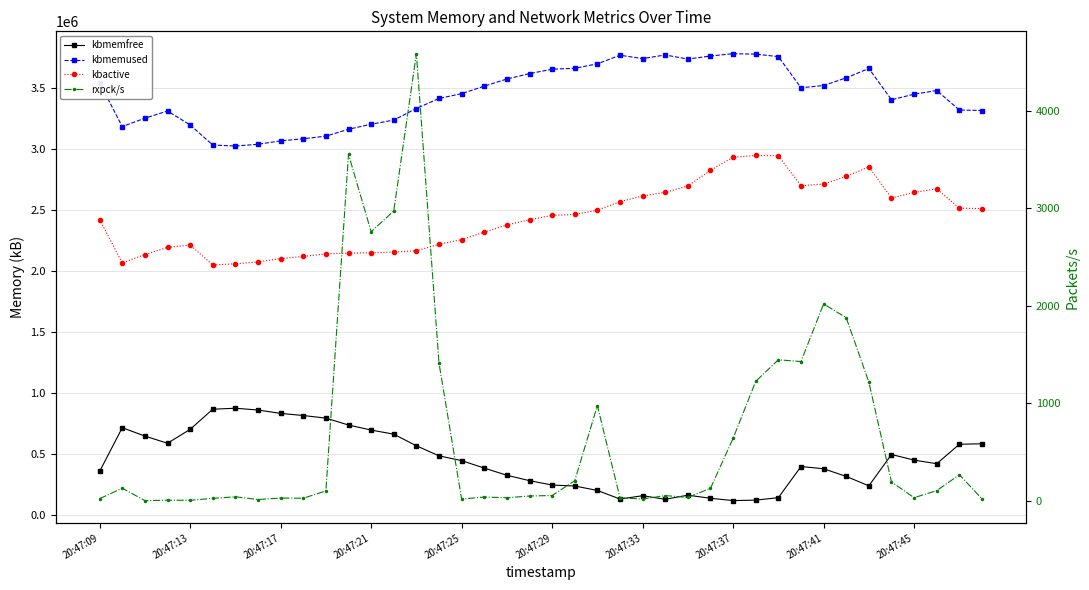

Which series has the widest spread of values?

kbactive